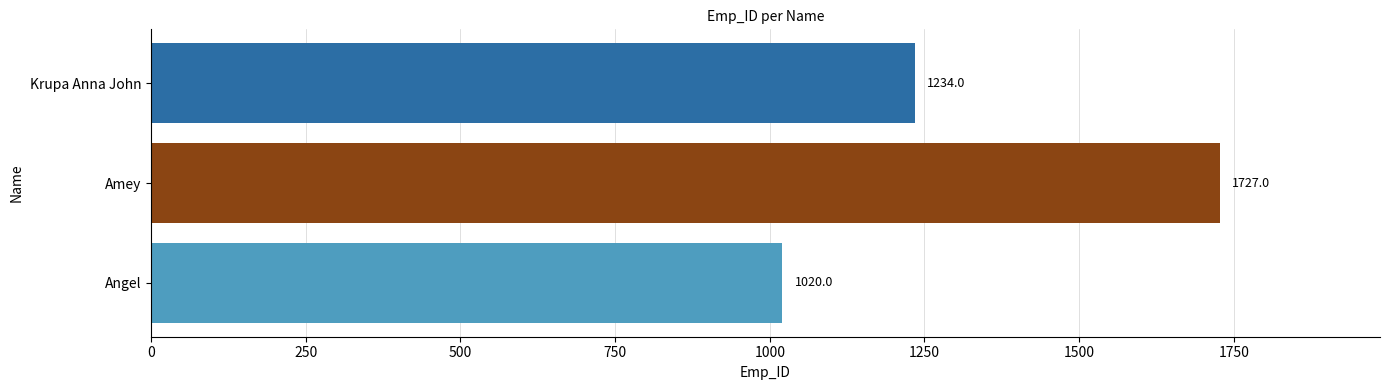

How many values are below 1234?

1